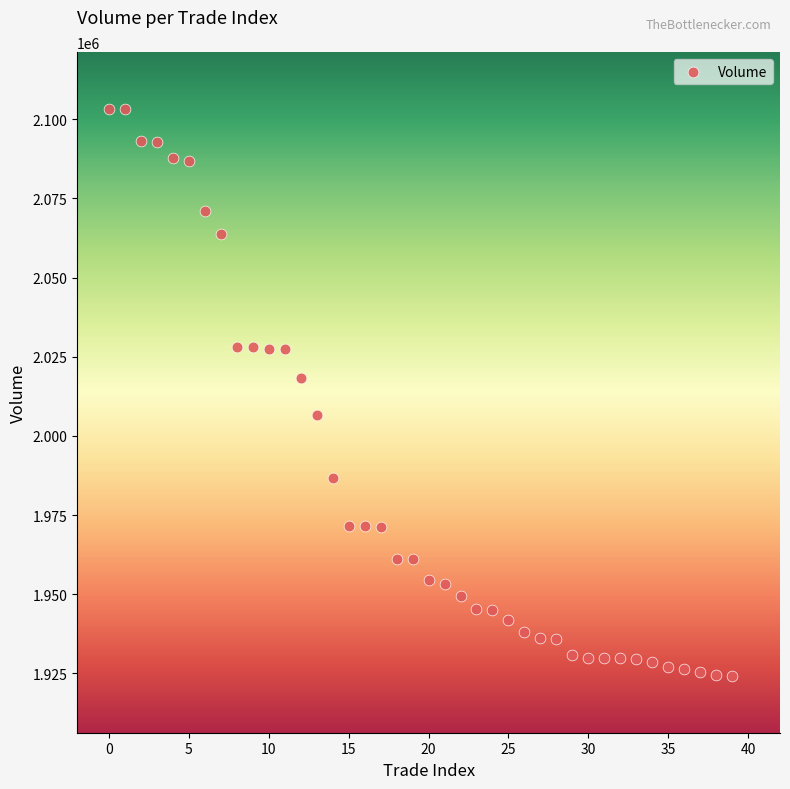

What is the range of Y values (max minus min)?

179100